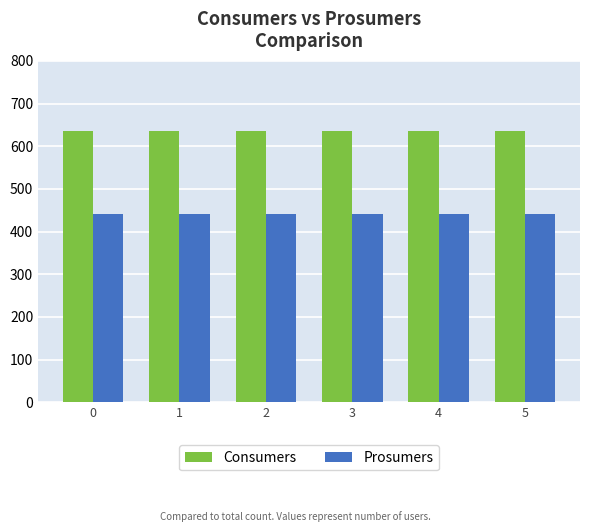

Reading left to right, transcribe all the data shown in this chart.

Consumers: 635	635	635	635	635	635
Prosumers: 440	440	440	440	440	440